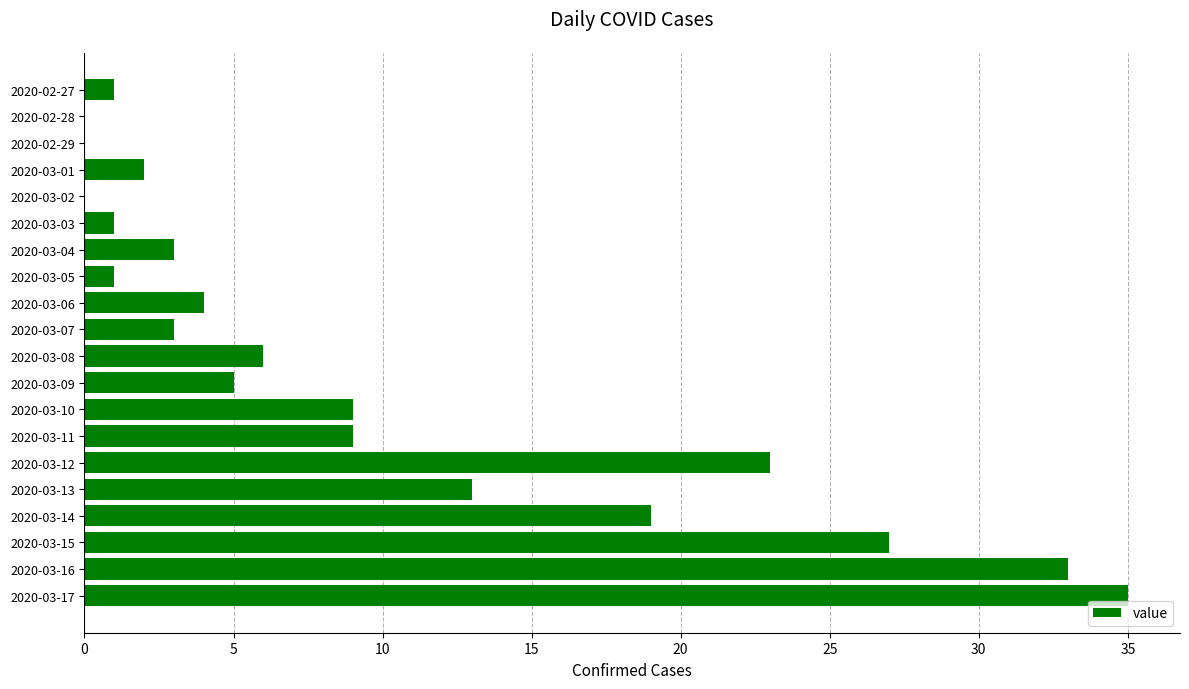

What is the change in value from 2020-03-04 to 2020-03-15?

+24